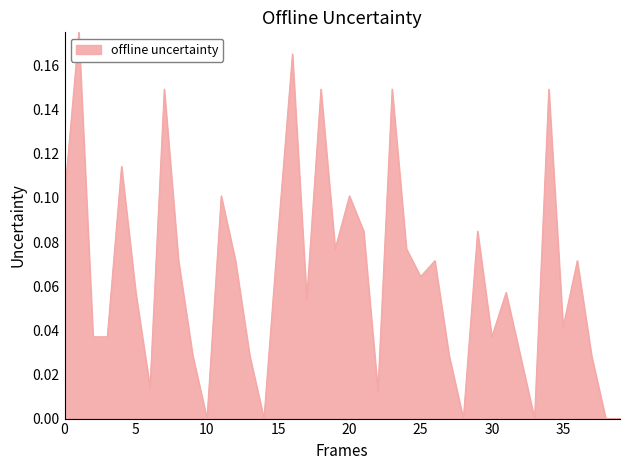

Is it true that the value at 35 is 0.1?

False